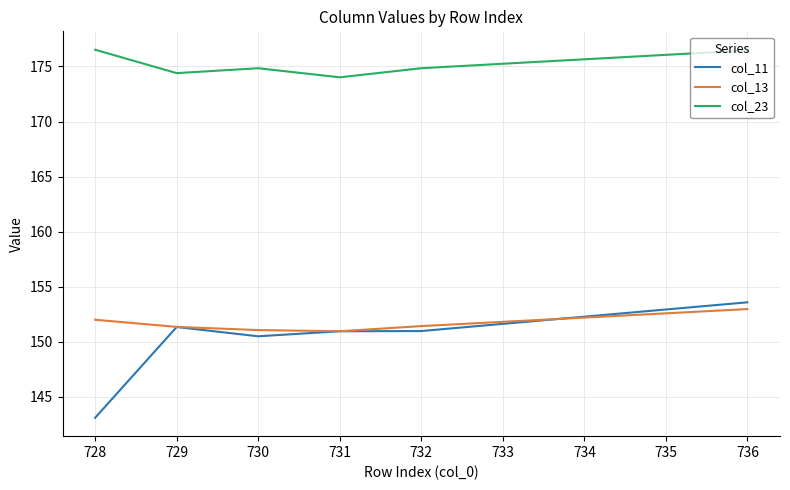

True or false: col_13 and col_23 intersect in this chart.

False